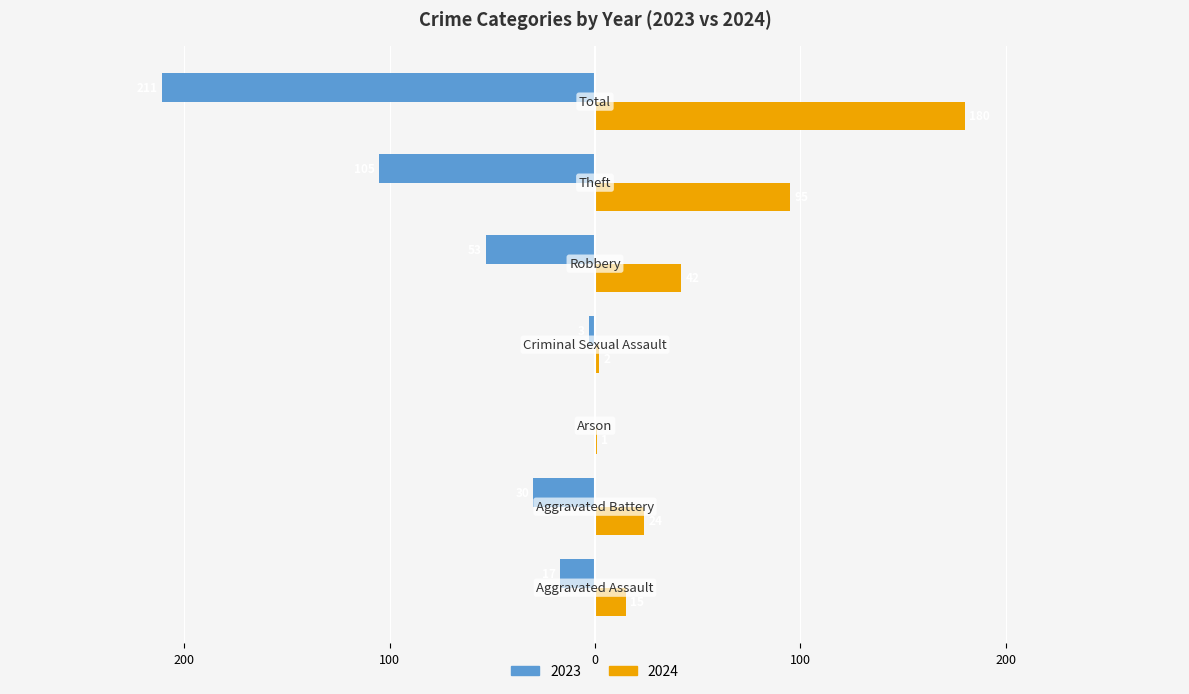

What are all the series names shown in the legend?

2023, 2024